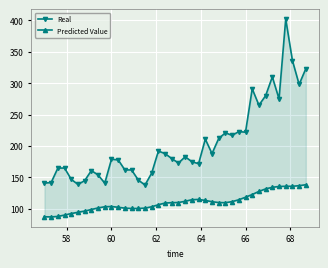

True or false: Predicted Value and Real intersect in this chart.

False